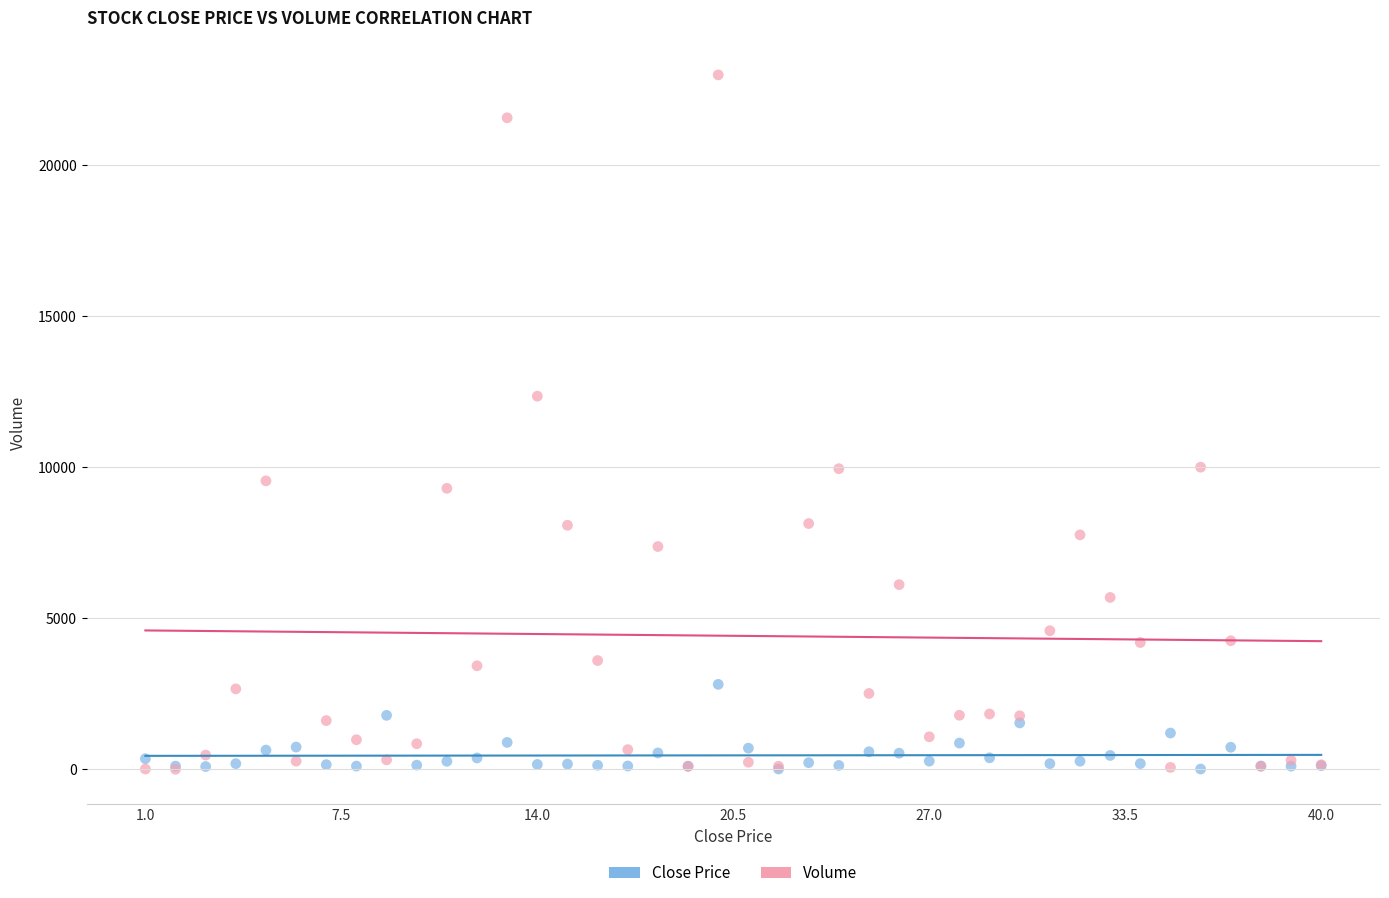

Which series contains the highest Y value?

Volume